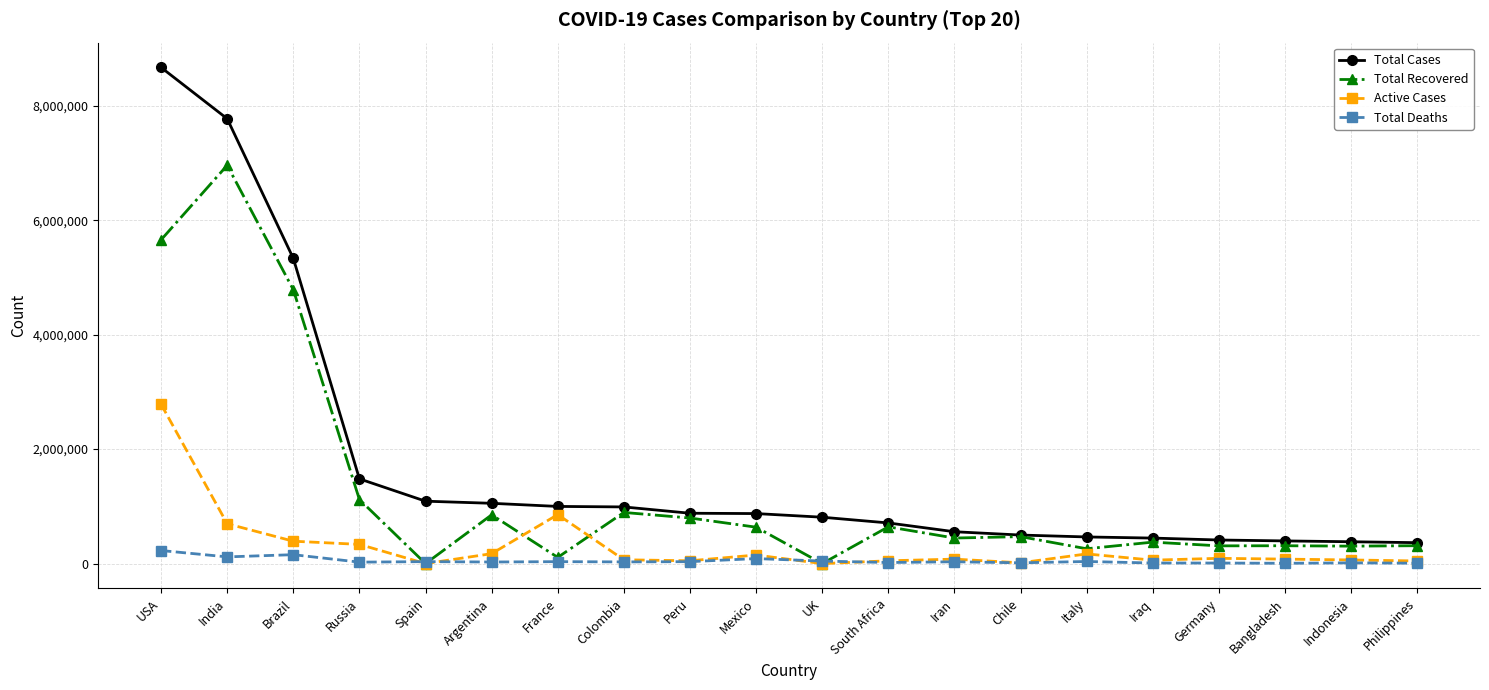

True or false: Total Deaths has more than 1 points higher than both neighbors.

True